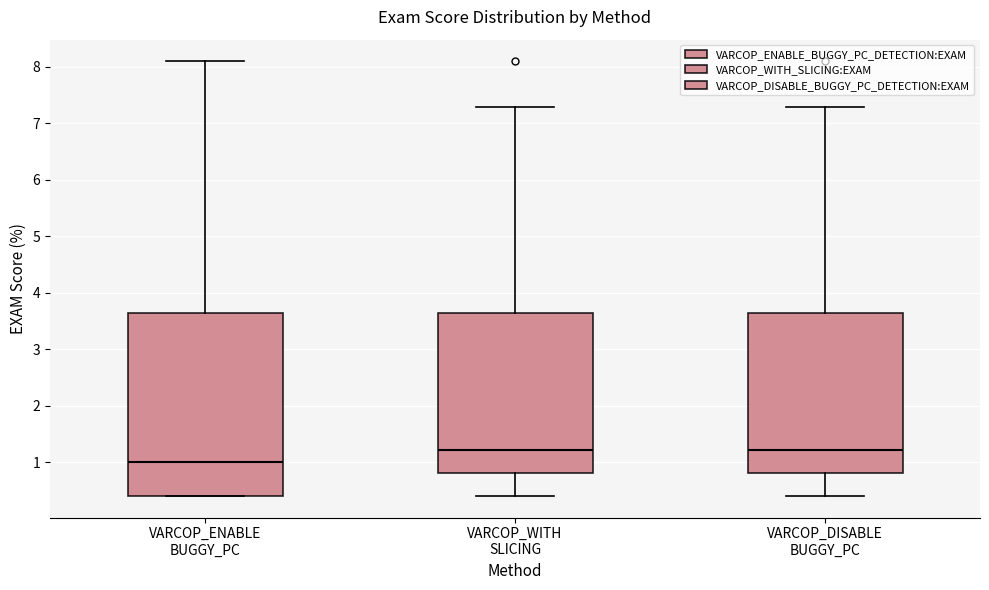

Which box is the tallest, from its lower edge to its upper edge?

VARCOP_ENABLE BUGGY_PC